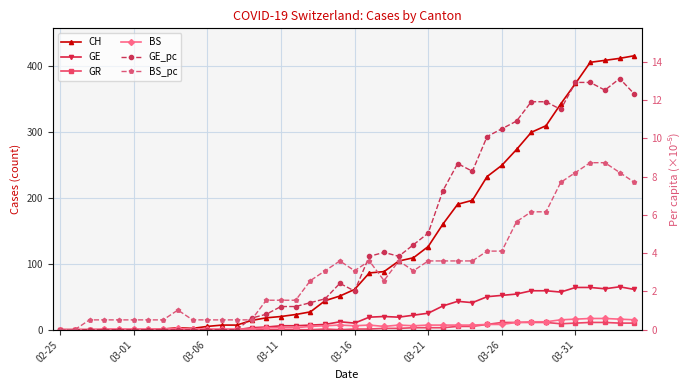

Is this an area chart (filled region under the line)?

No